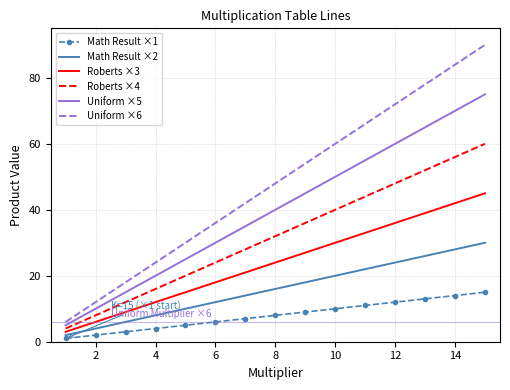

True or false: Math Result ×1 and Roberts ×3 cross at least once.

False